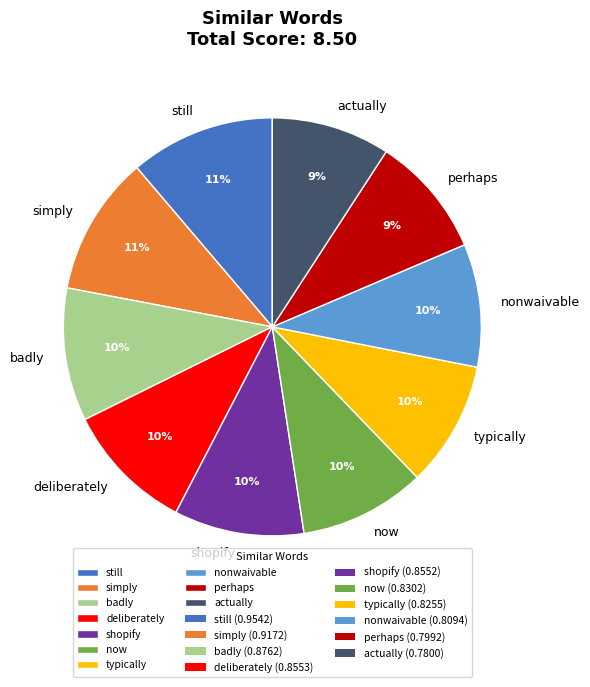

What percentage is the still slice, to the nearest percent?

11%